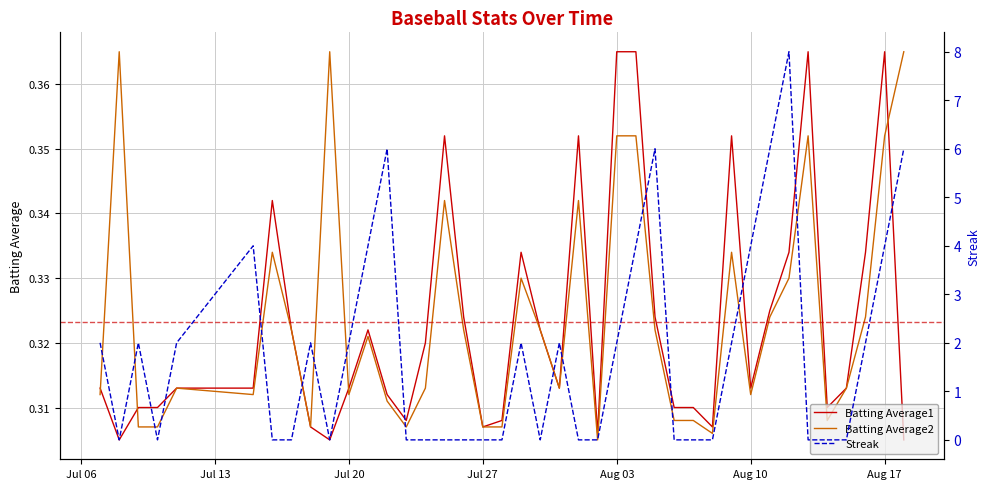

True or false: Batting Average1 has a value of 0.1 at Aug 10.

False